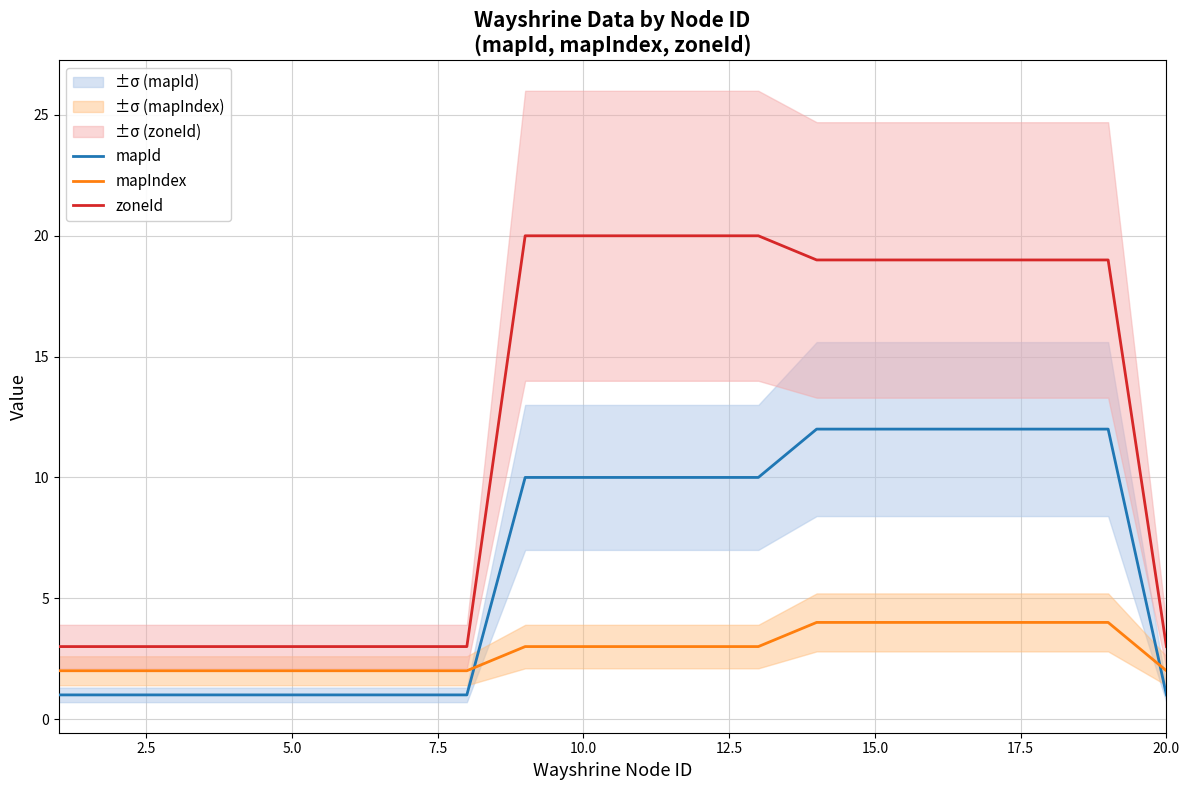

The value of zoneId at 10.0 is 2. True or false?

False